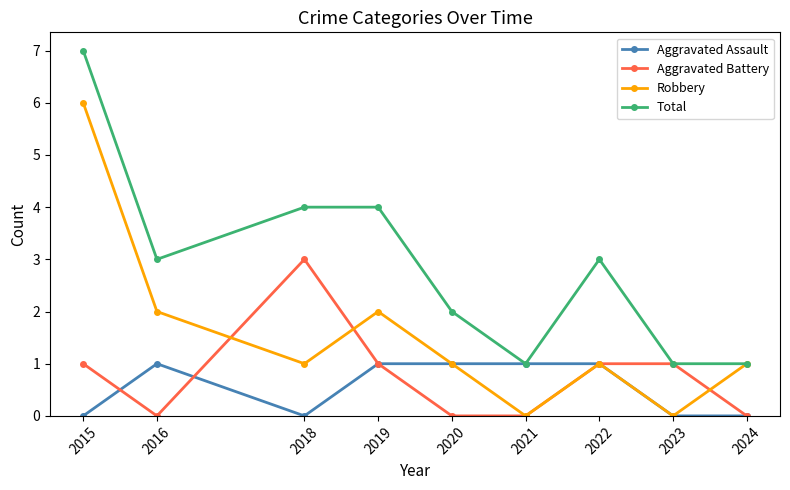

Where is the first local minimum for Aggravated Assault?

2018